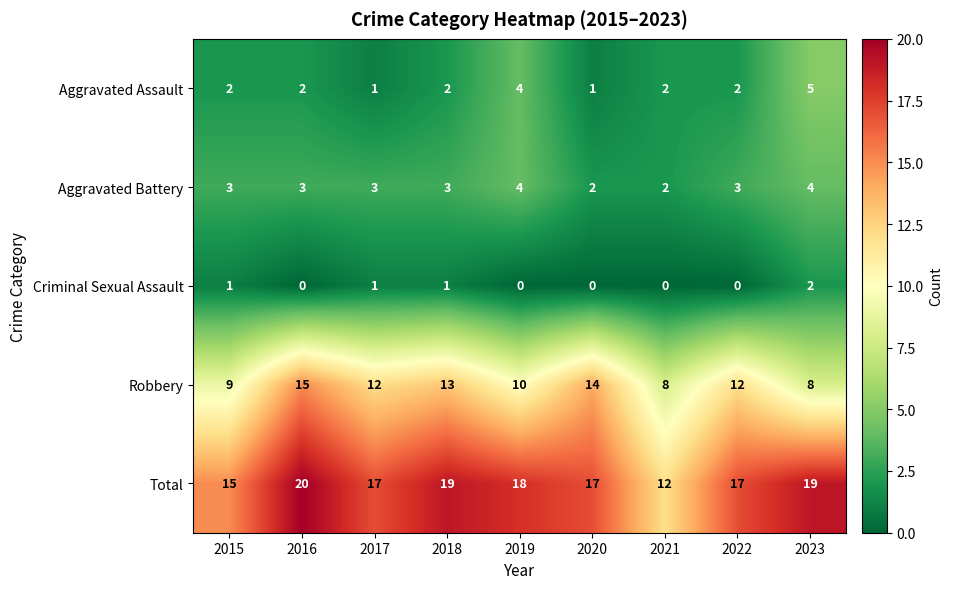

Which series has the largest total across all categories?

Total